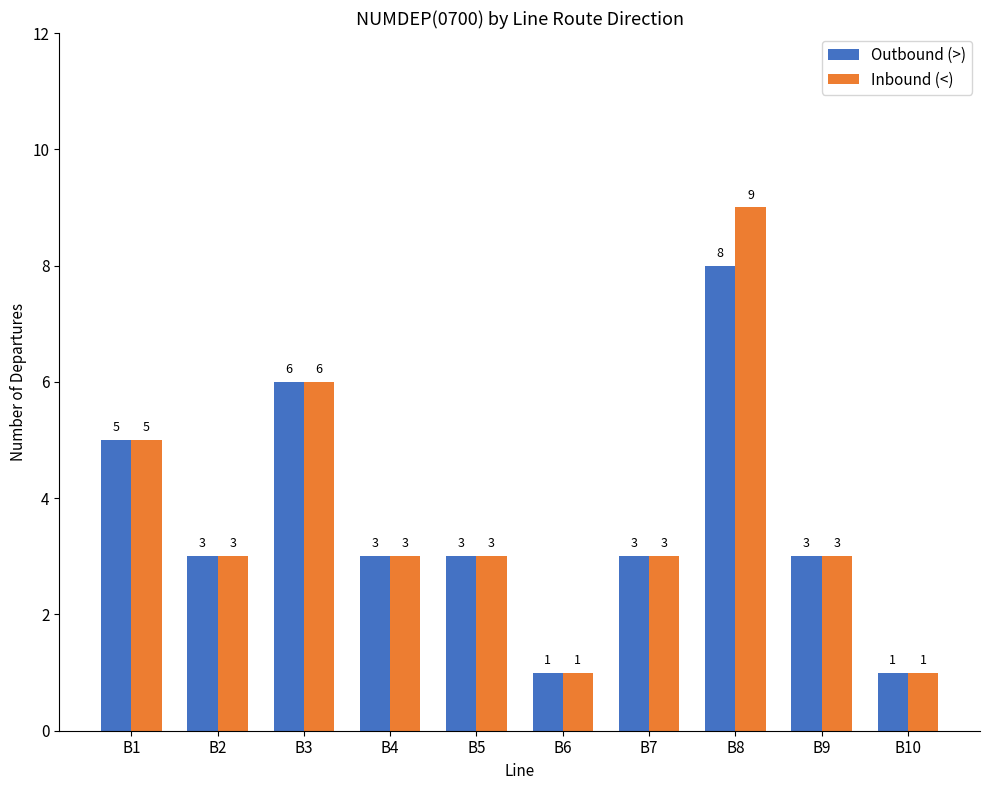

What is the difference between the second highest and minimum values in the Inbound (<) series?

5